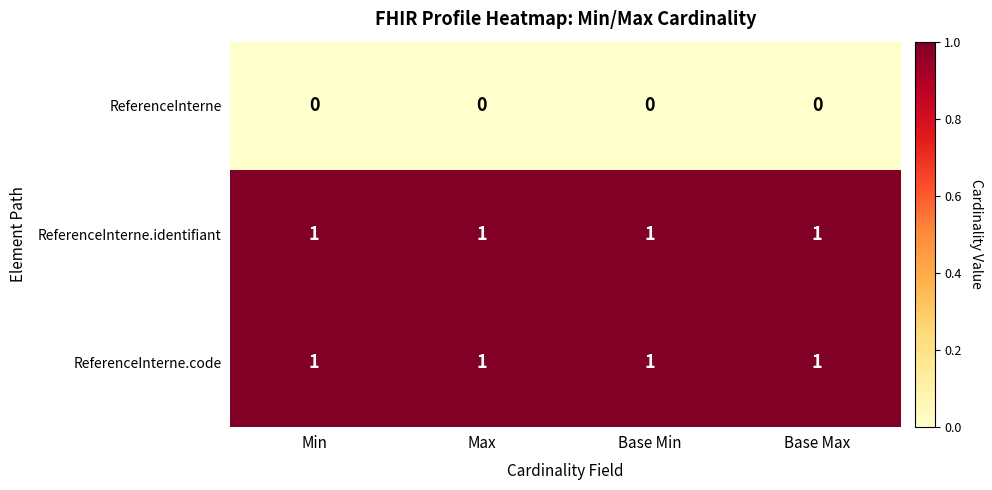

How many series are shown in this chart?

3